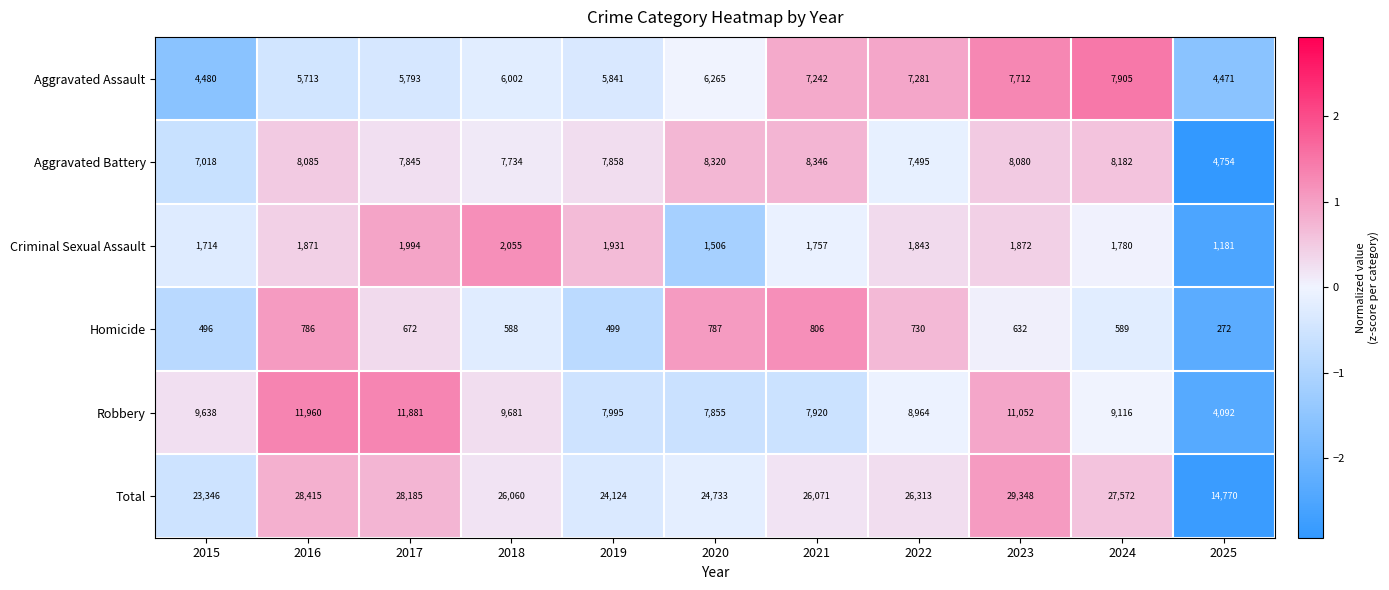

What is the lowest value of the Criminal Sexual Assault series?

1181